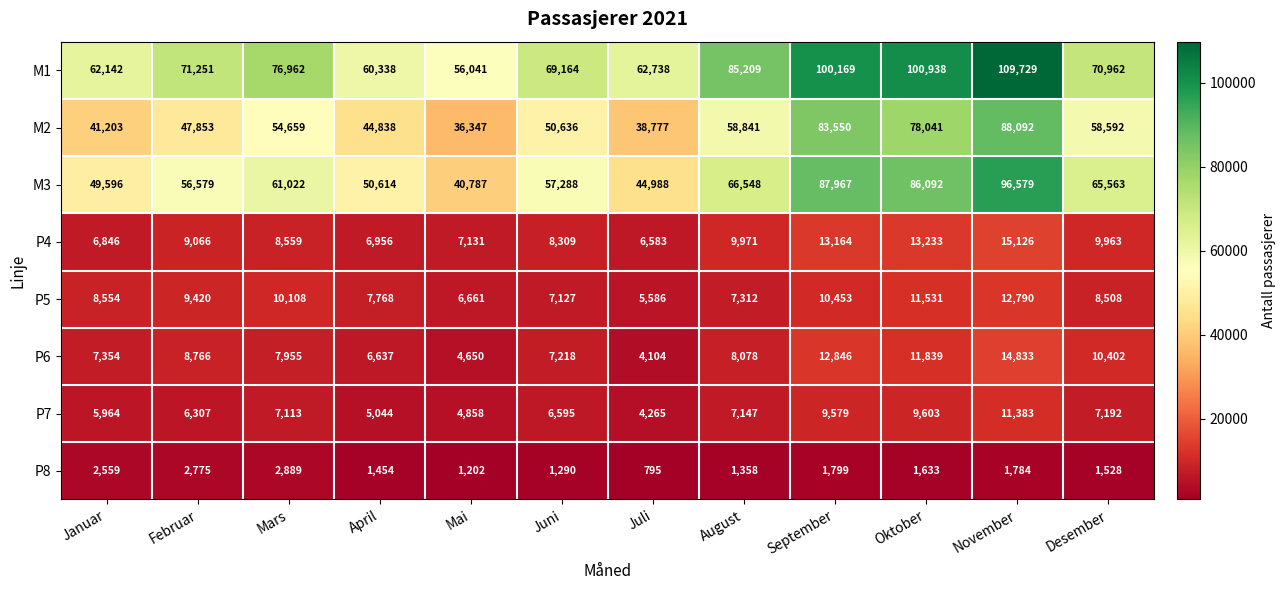

Count the number of data series in this chart.

8